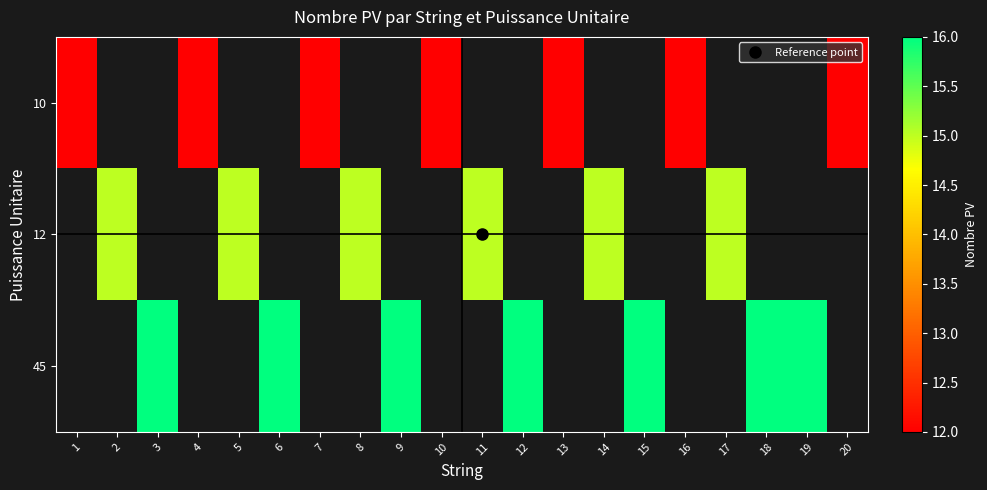

At which category does the chart reach its peak across all series?

3